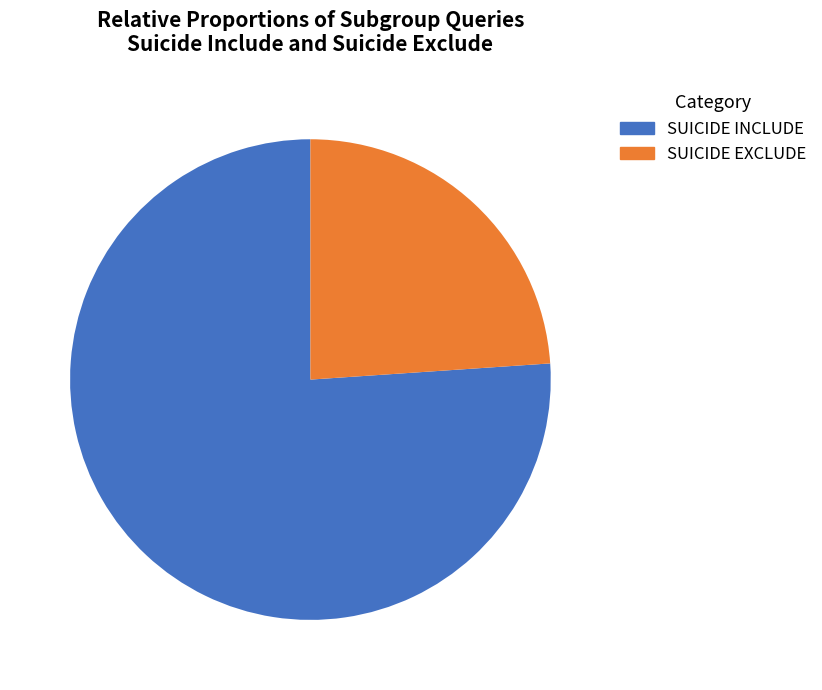

What is the total percentage of SUICIDE EXCLUDE and SUICIDE INCLUDE?

100.0%